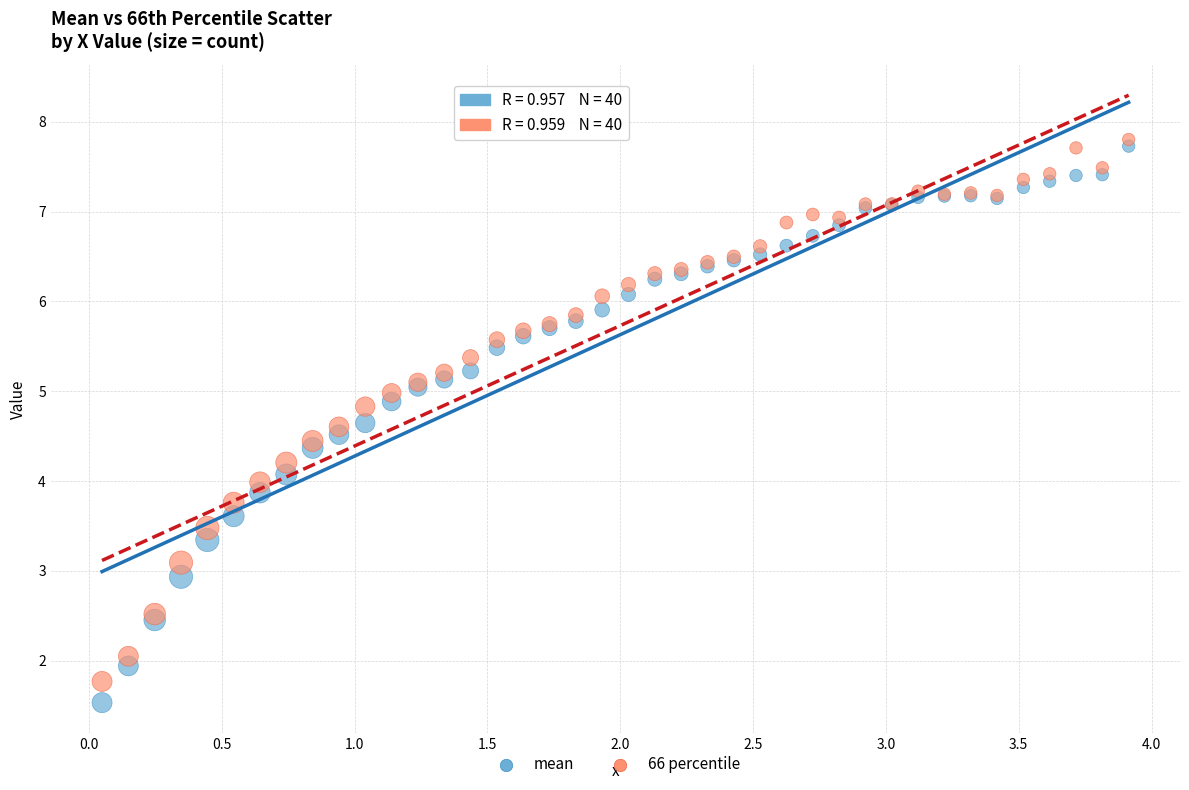

What are all the series names shown in the legend?

mean, 66 percentile